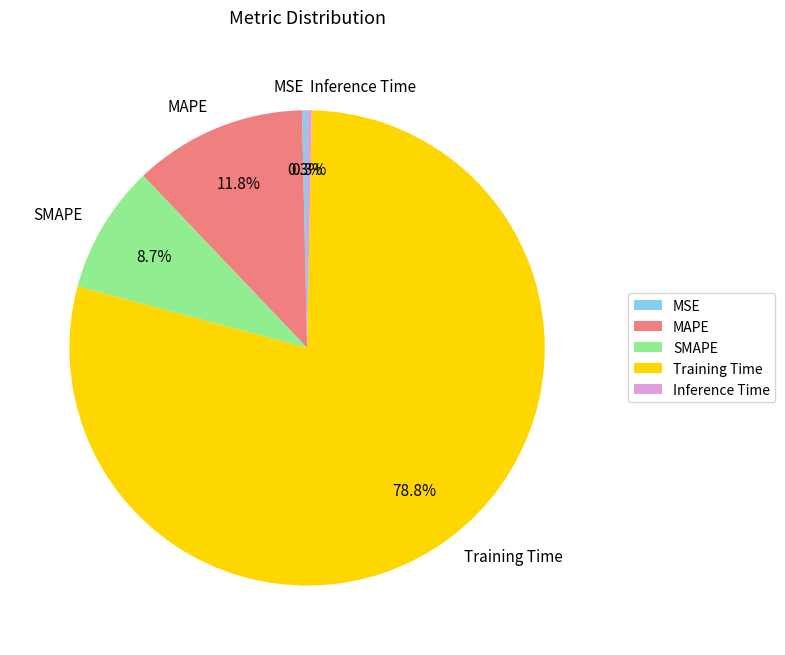

How much of the chart is everything except MSE?

99.7%